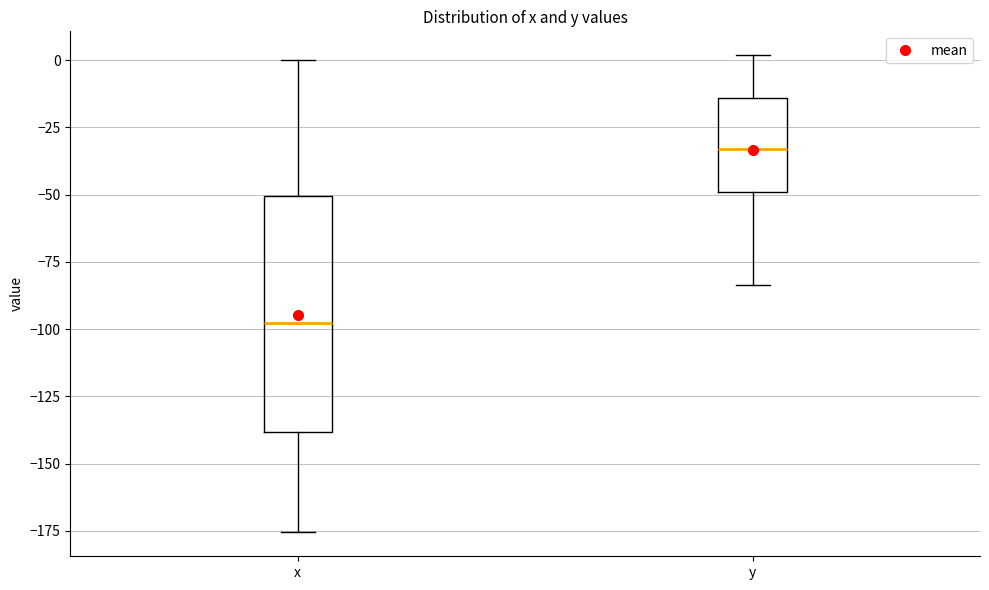

Which box is the tallest, from its lower edge to its upper edge?

x